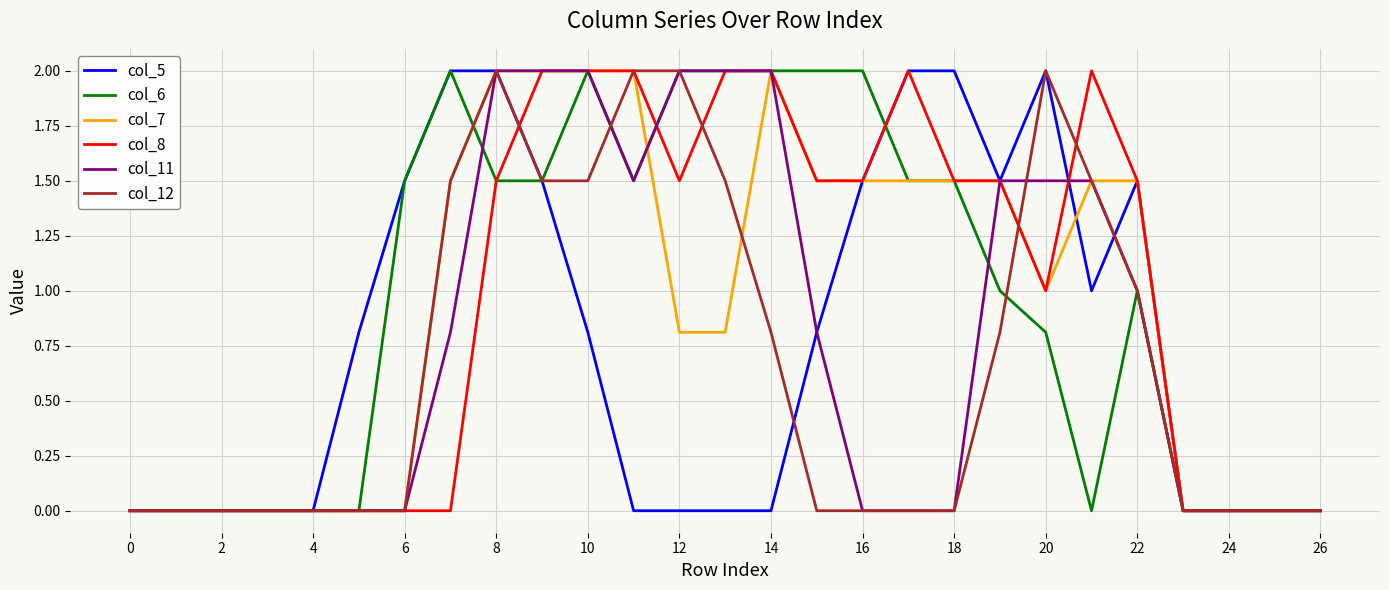

What are all the series names shown in the legend?

col_5, col_6, col_7, col_8, col_11, col_12